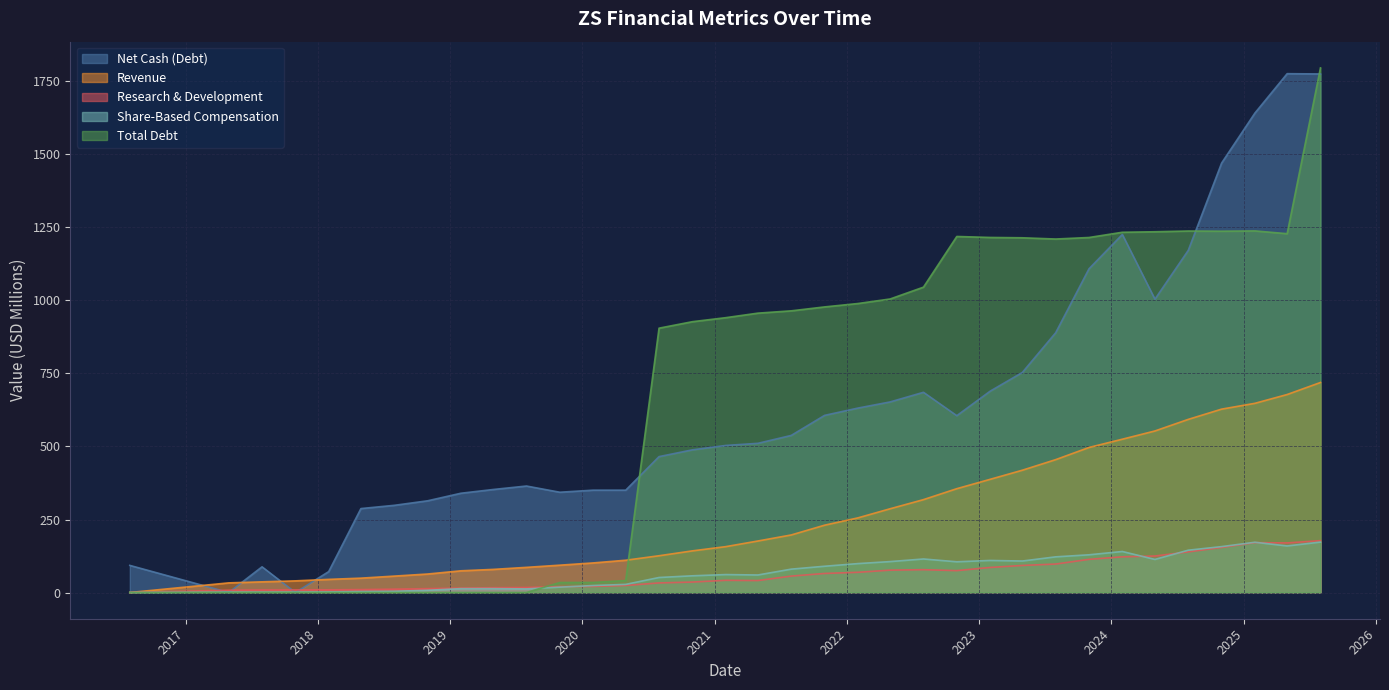

Which series has the largest range (max minus min)?

Total Debt